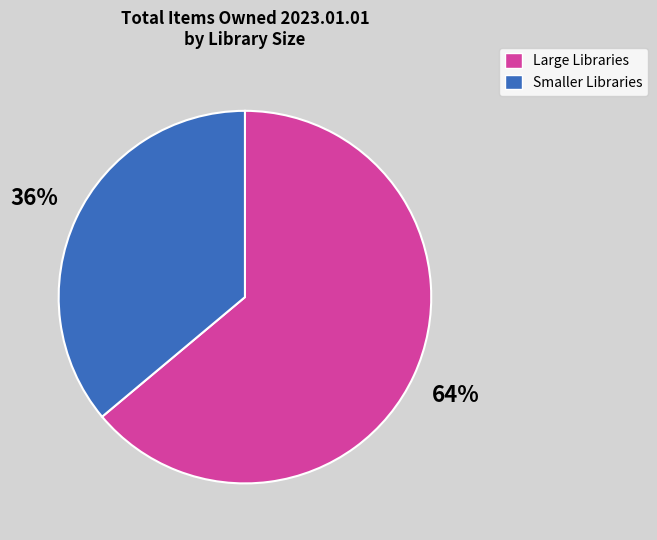

How many segments does this pie chart have?

2